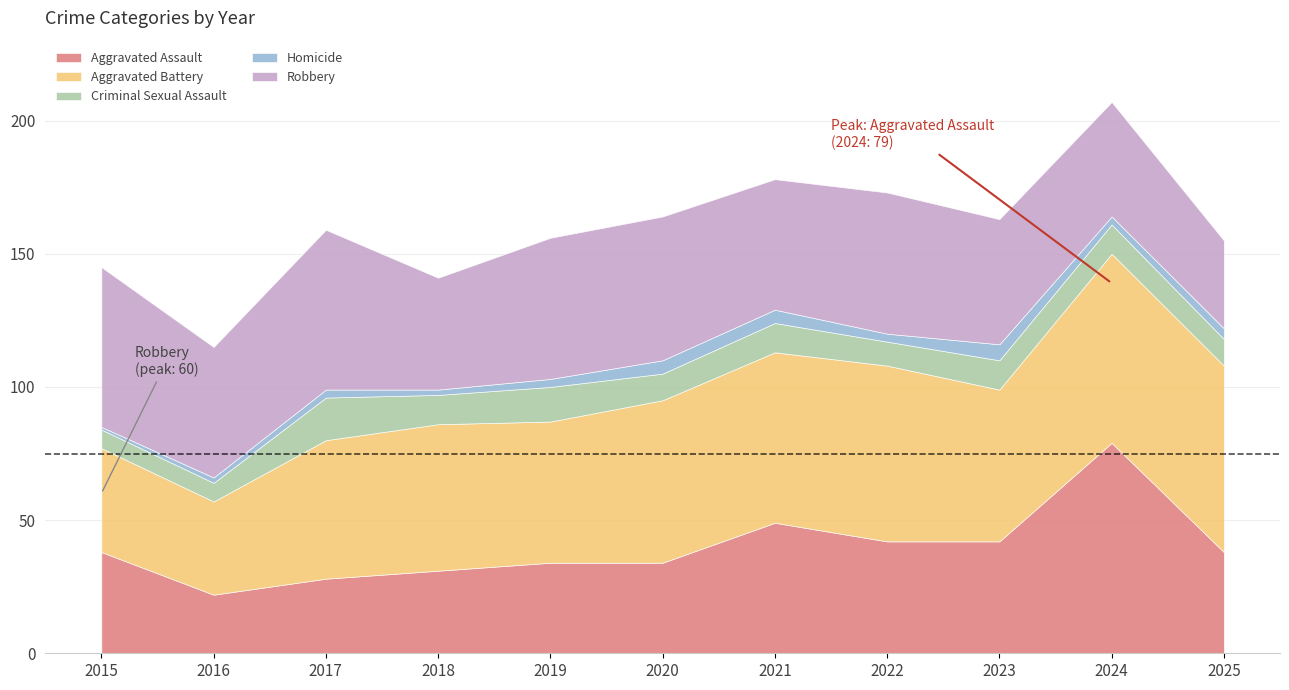

What is the minimum value shown in the chart?

1